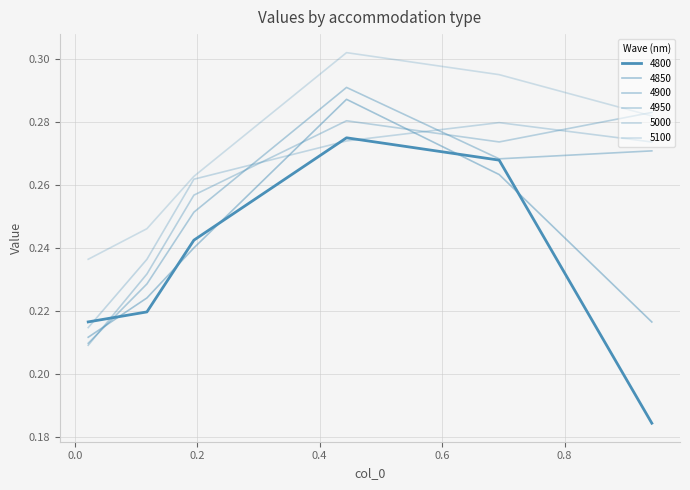

List the labels in order of 5100 value, largest first.

0.4438356164383562, 0.6931506849315069, 0.9424657534246575, 0.1945205479452055, 0.1178082191780822, 0.02191780821917808